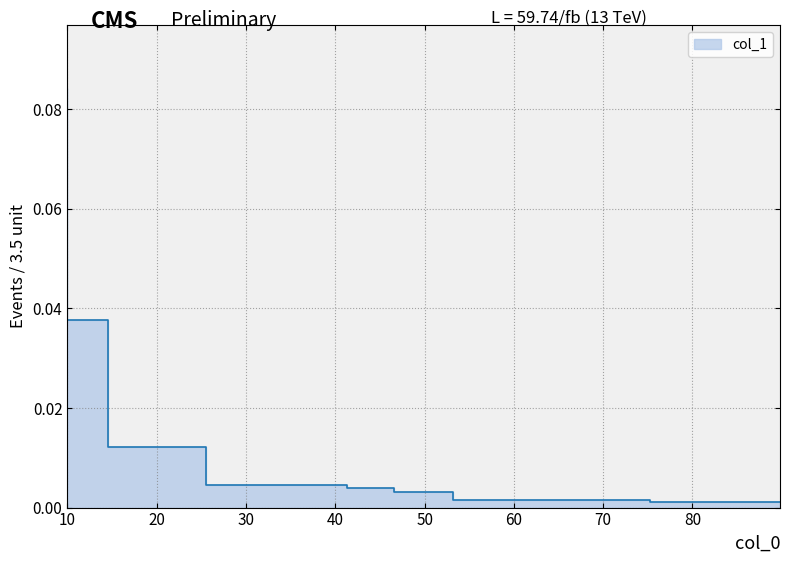

True or false: there are more than 0 points higher than both neighbors.

False